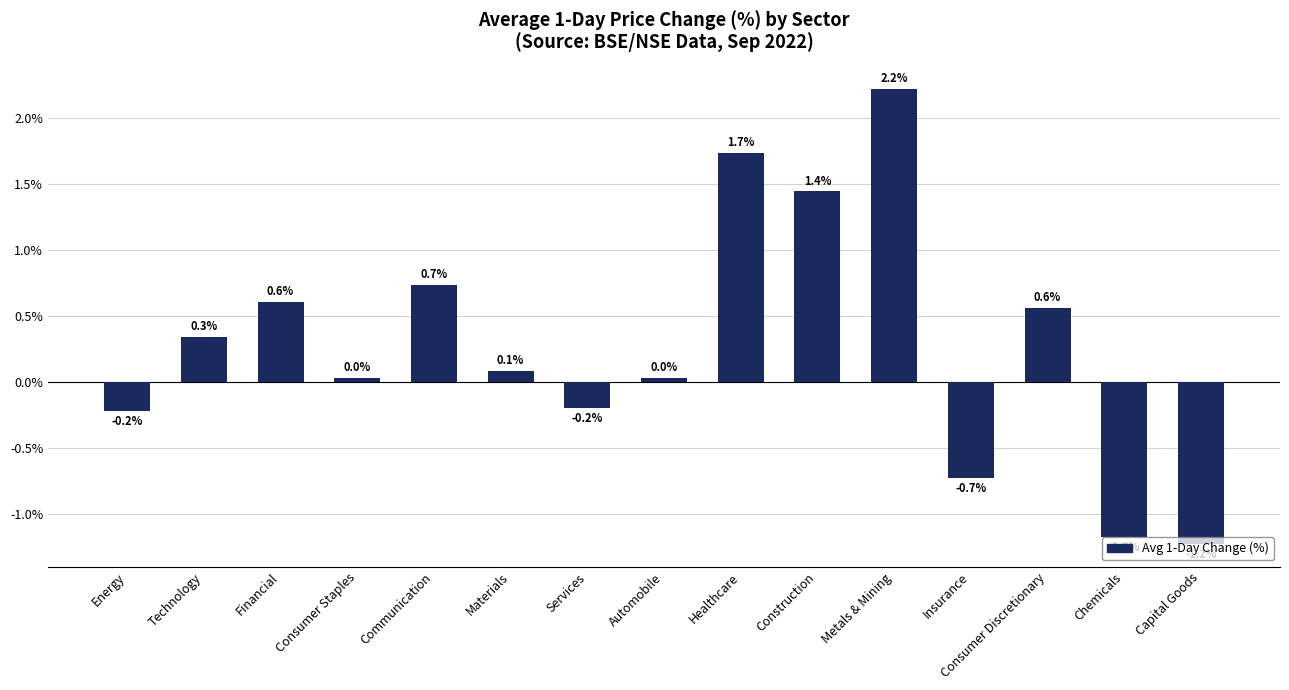

The chart shows a value of 0.1 at Materials. True or false?

True